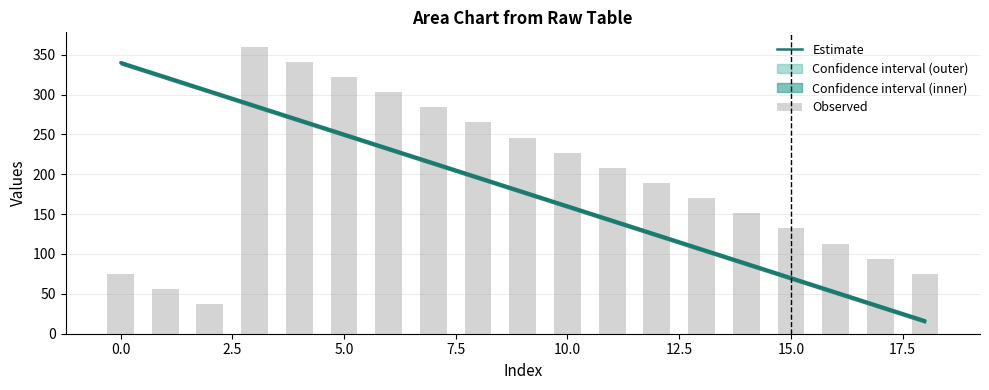

Reading left to right, list all the values displayed in this chart.

Estimate: 340	322	304	286	268	250	232	214	196	178	160	142	124	106	88	70	52	34	16
Observed: 75	56	37	360	341	322	303	284	265	246	227	208	189	170	151	132	113	94	75